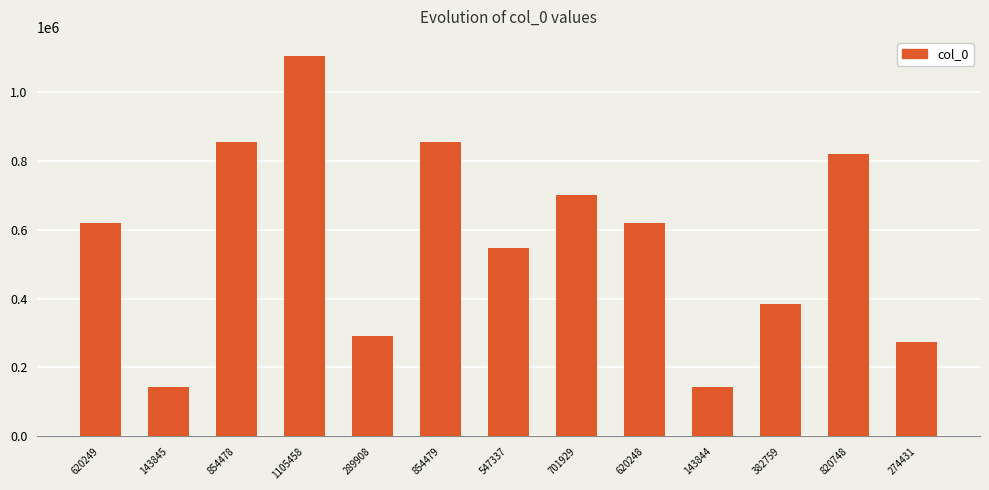

At which label does the data first exceed 620248?

620249